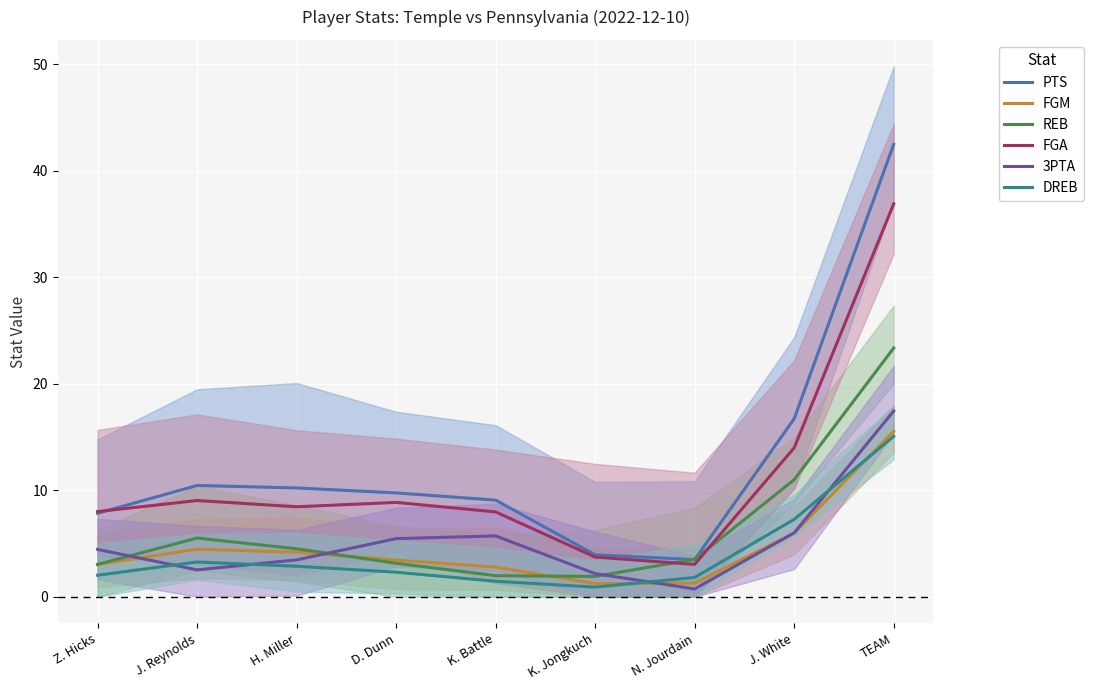

What is the difference between the maximum and minimum values in the REB series?

21.4